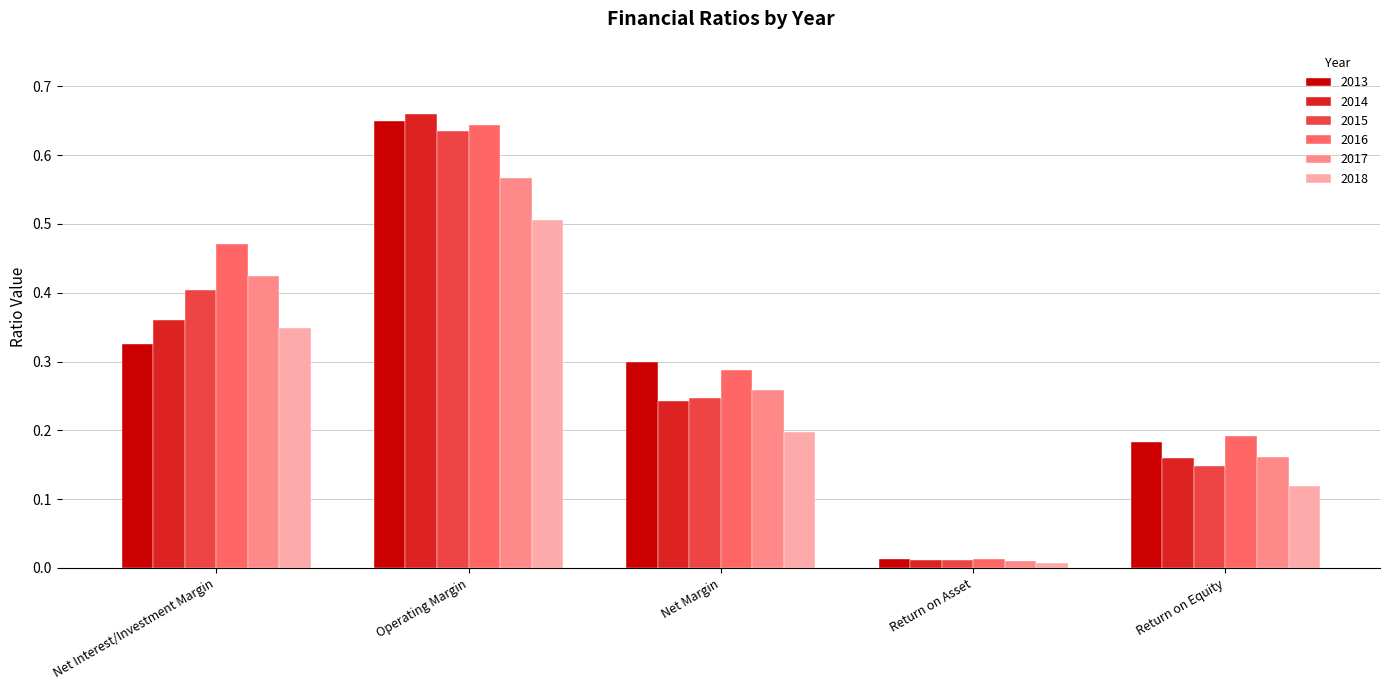

Which series has the largest range (max minus min)?

2014